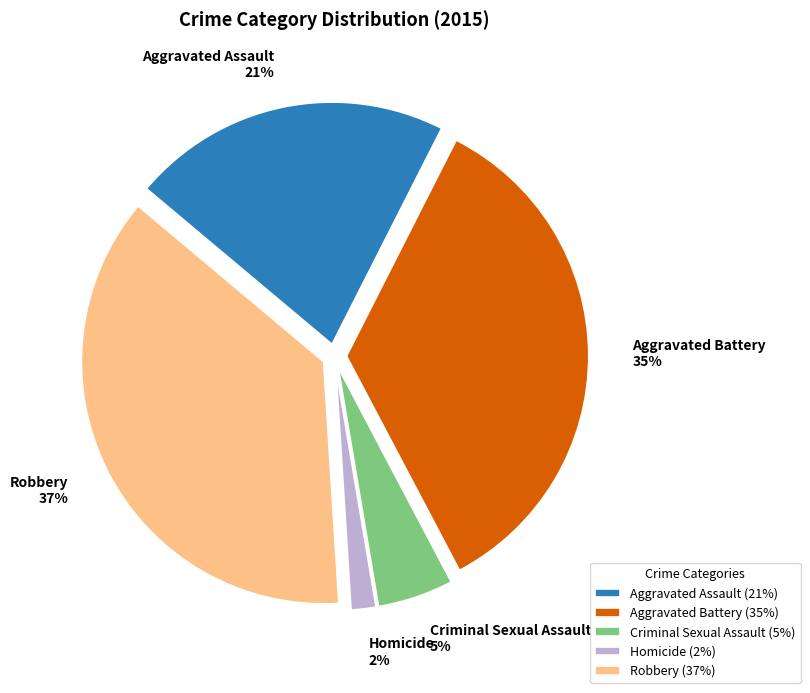

Does Robbery account for over 50% of the chart?

No